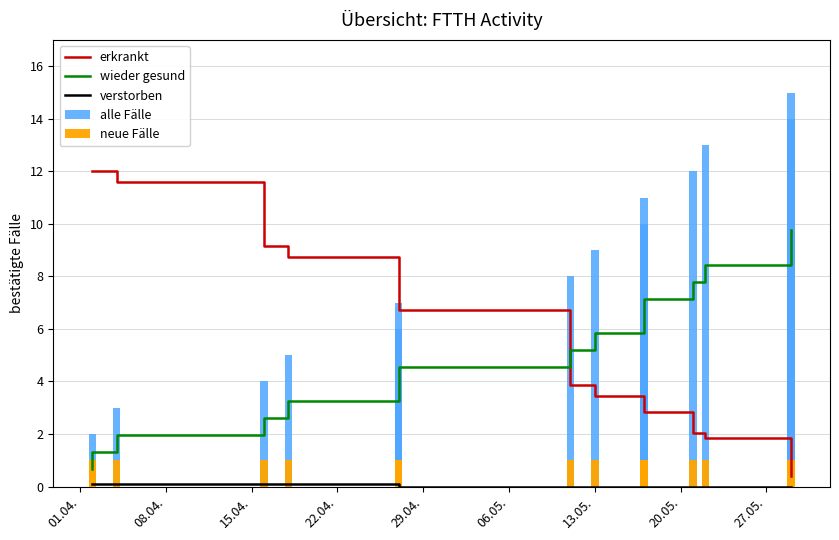

The value of erkrankt at 01.04. is 12.0. True or false?

True